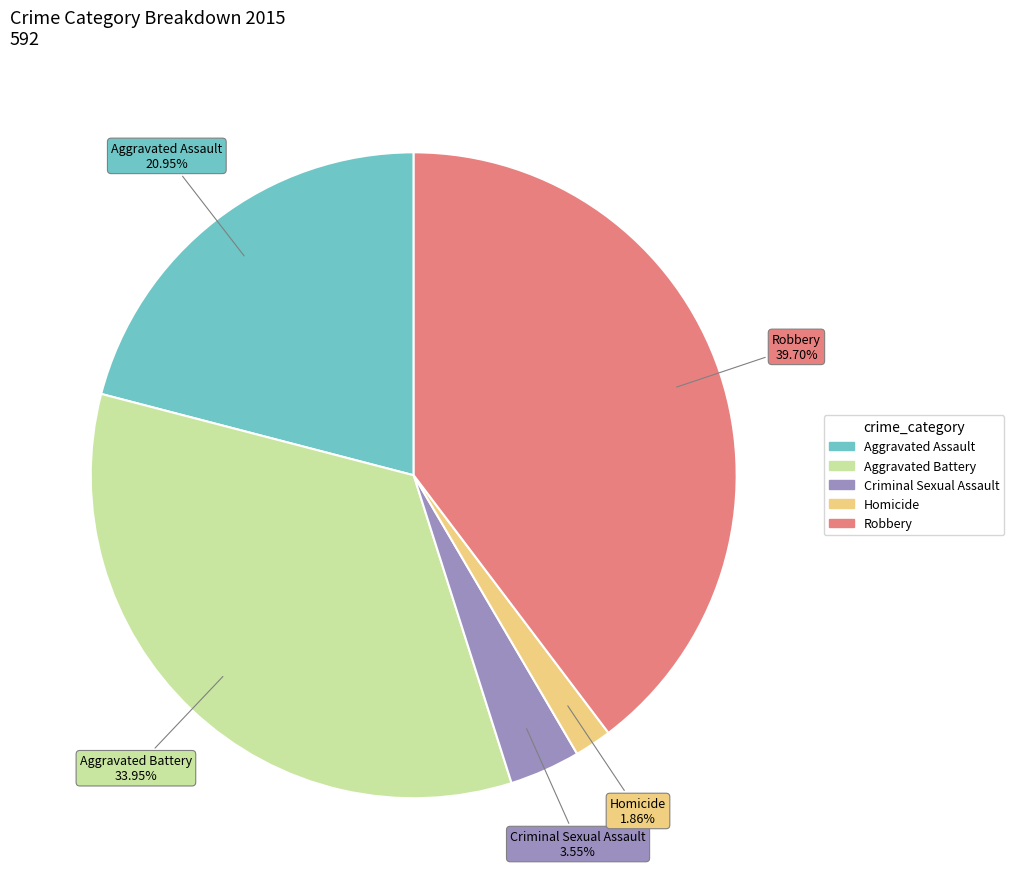

What is the smallest slice in the pie chart?

Homicide